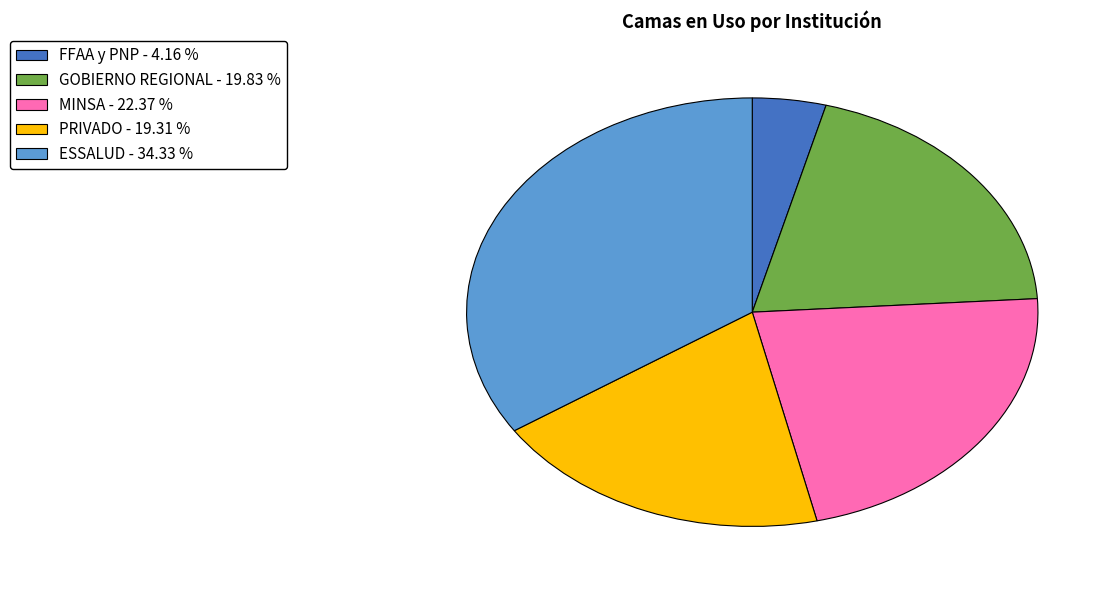

Rank the categories by value from highest to lowest.

ESSALUD, MINSA, GOBIERNO REGIONAL, PRIVADO, FFAA y PNP